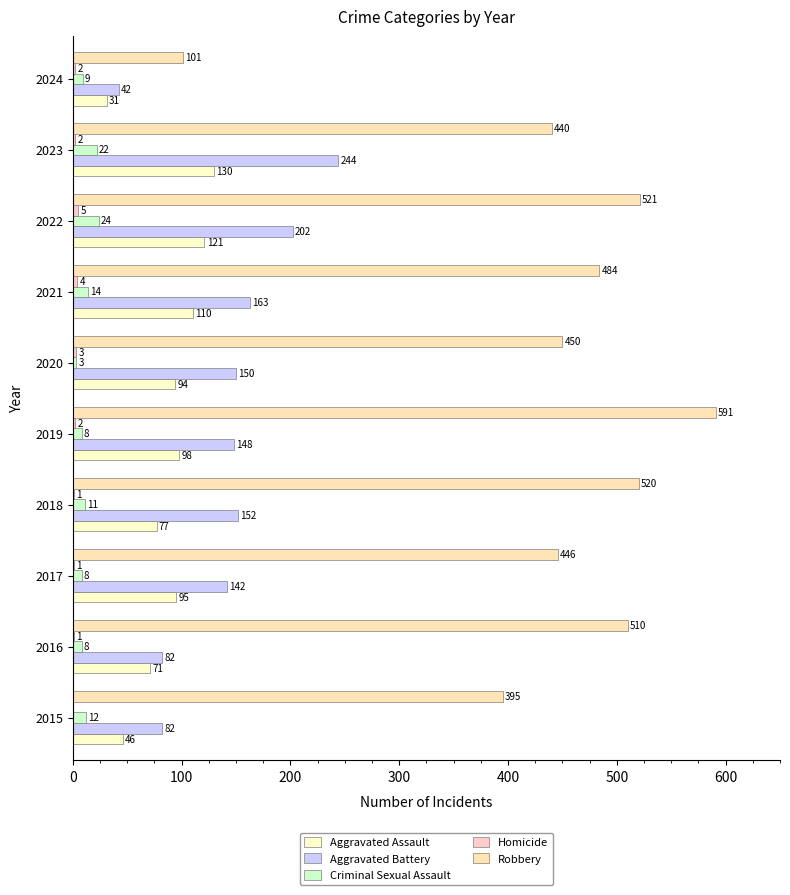

How many bars are there in total?

50